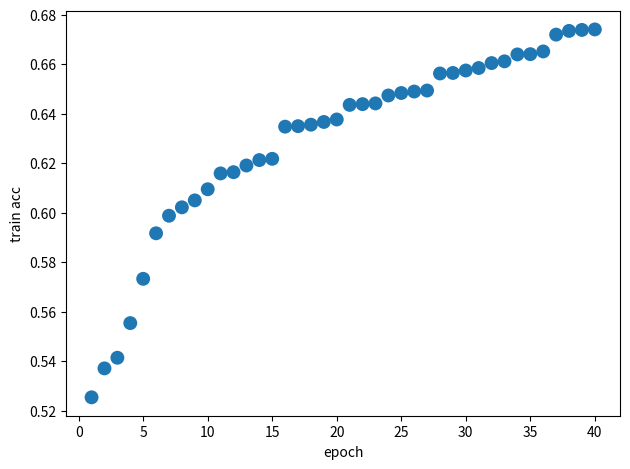

What is the range of X values (max minus min)?

39.0